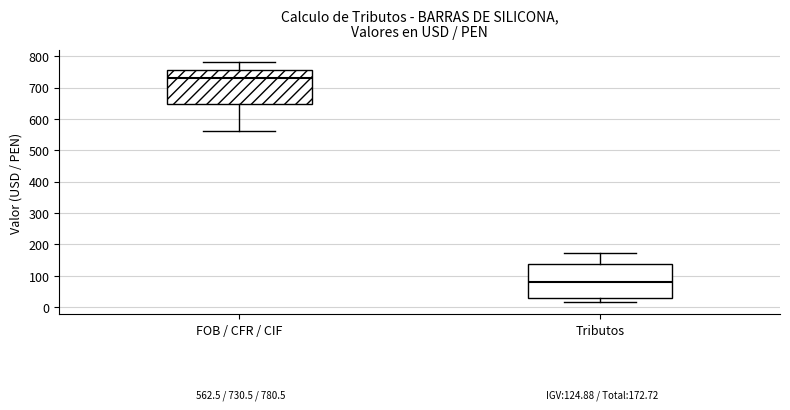

Which box's median line is the highest?

FOB / CFR / CIF